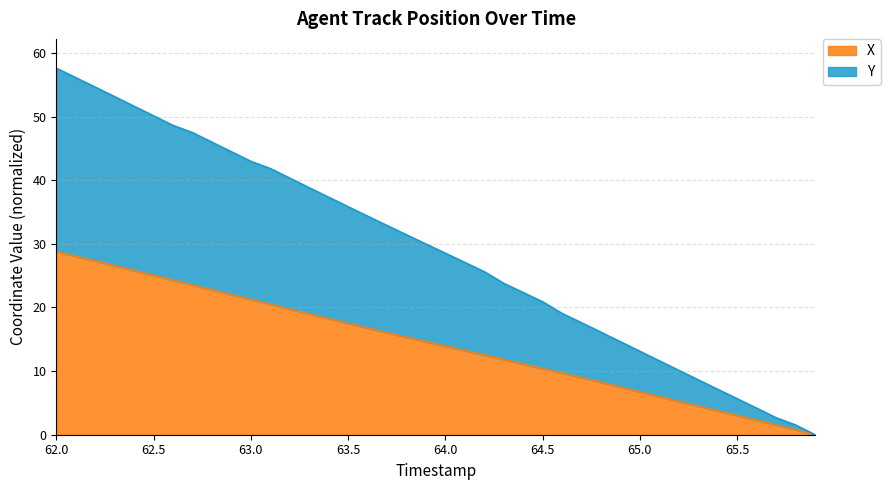

The value of X at 64.0 is 3.4. True or false?

False